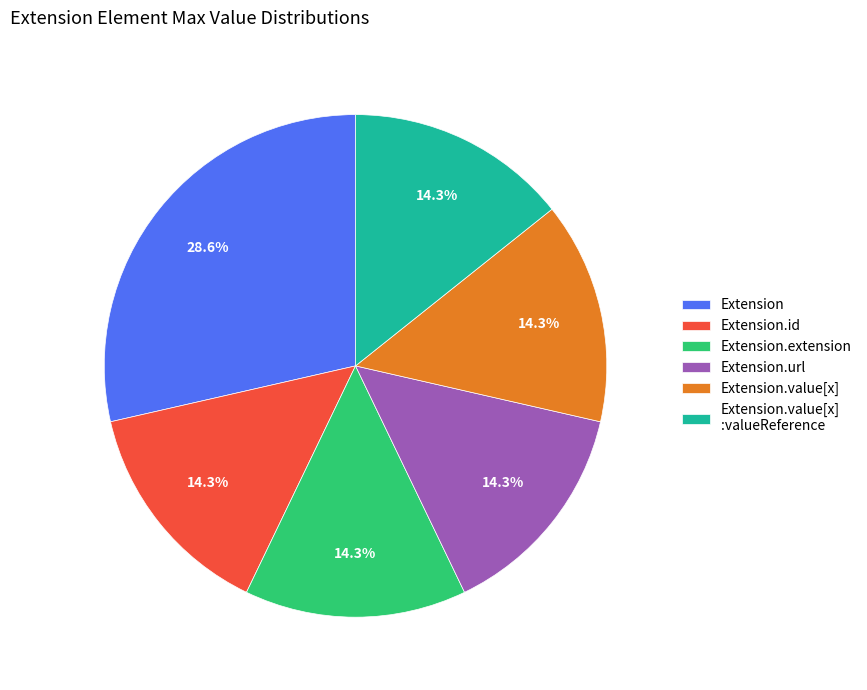

What is the ratio of the value at Extension.value[x] :valueReference to the value at Extension?

0.5